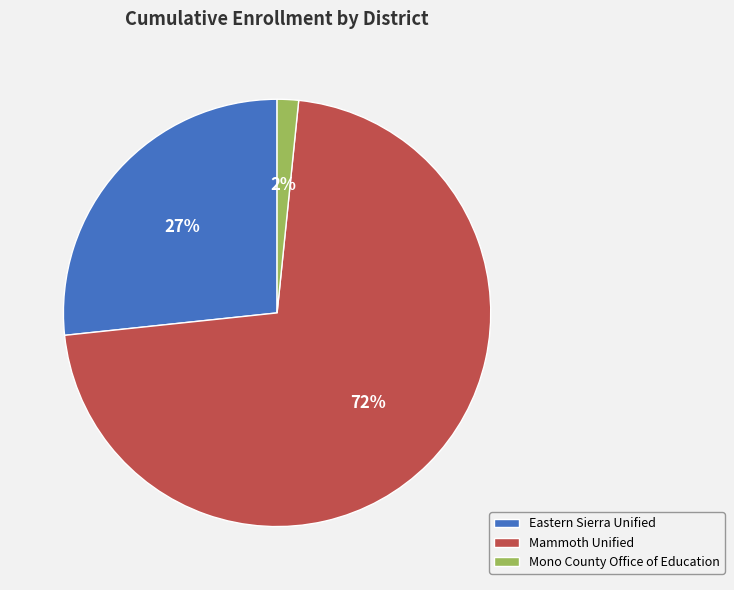

To the nearest percent, what is the difference between the Mammoth Unified and Eastern Sierra Unified slice percentages?

45%